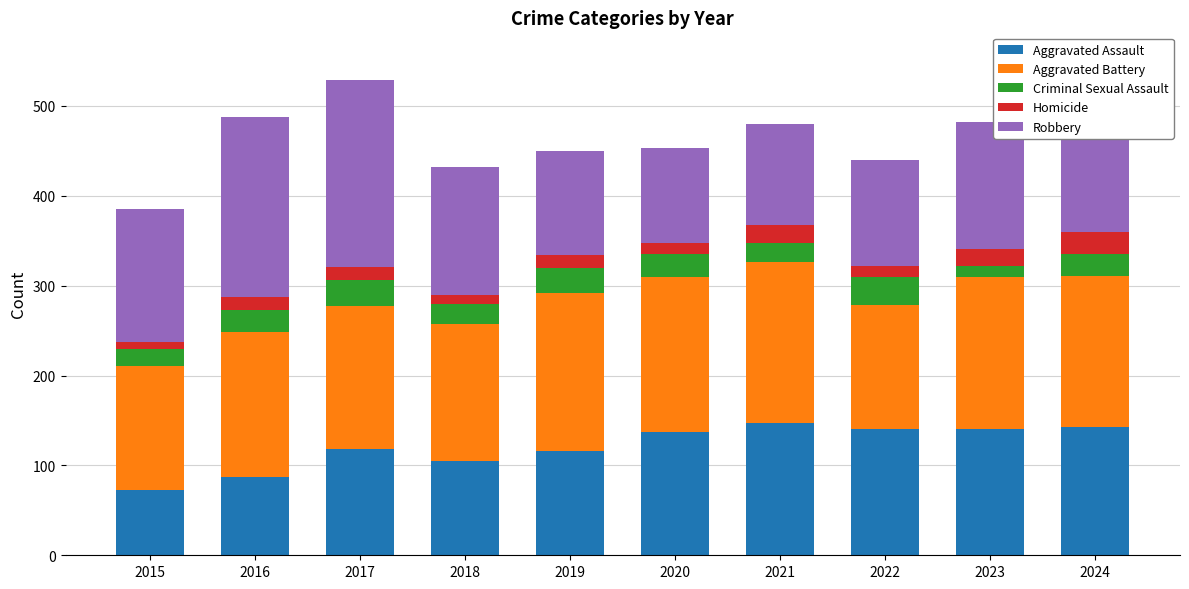

Is it true that Aggravated Assault equals 137 at 2020?

True